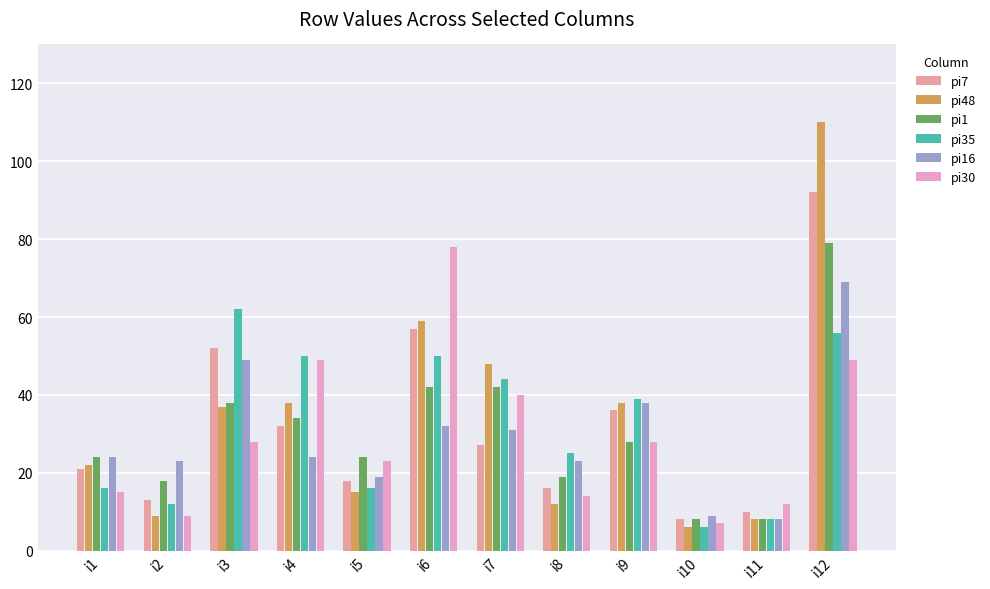

How many groups of bars are there?

12